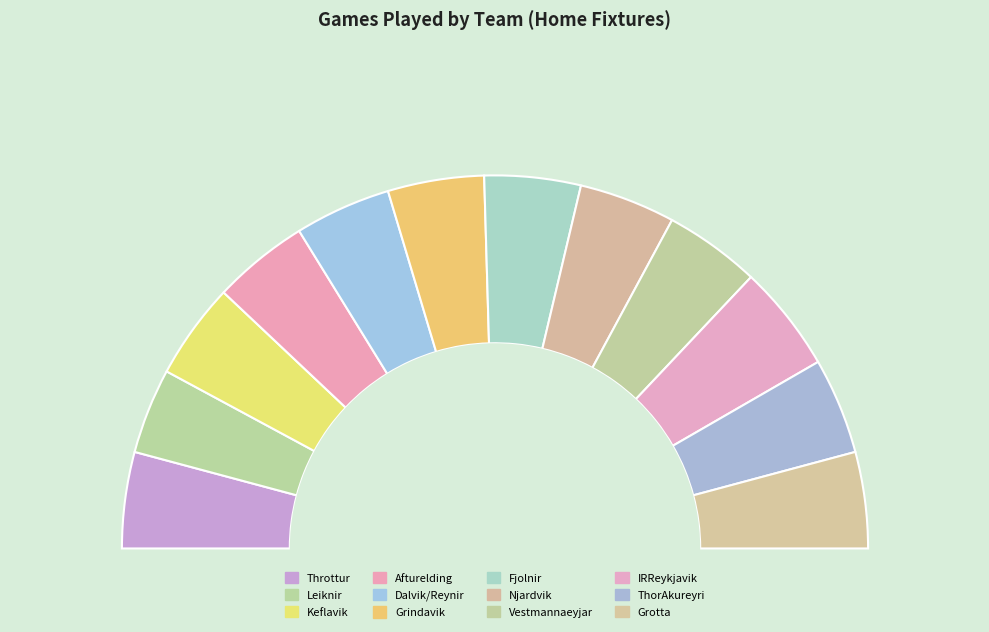

What is the change in value from Grindavik to IRReykjavik?

+1